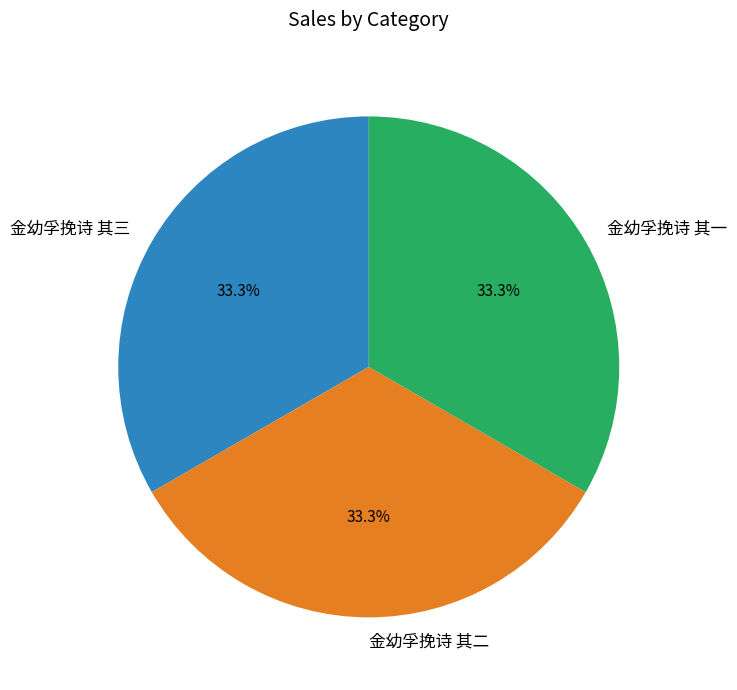

How much of the chart is everything except 金幼孚挽诗 其一?

66.7%